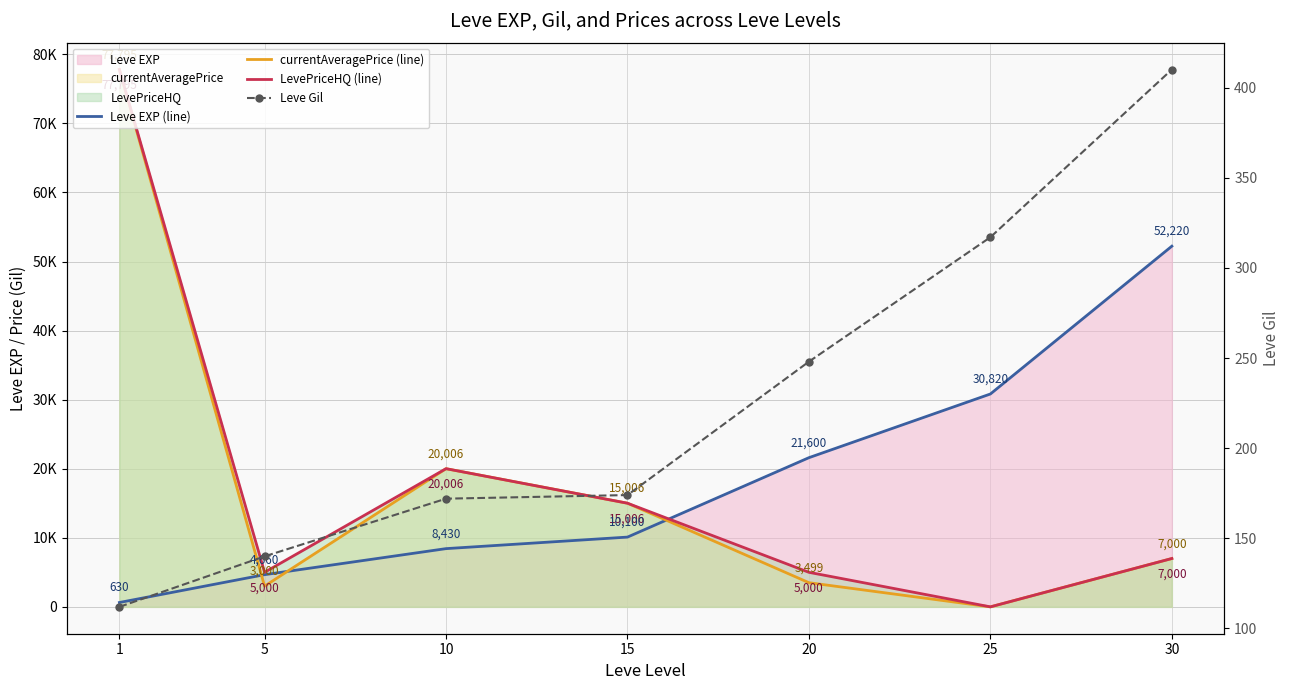

In LevePriceHQ (line), how many points are higher than both neighbors (excluding endpoints)?

1